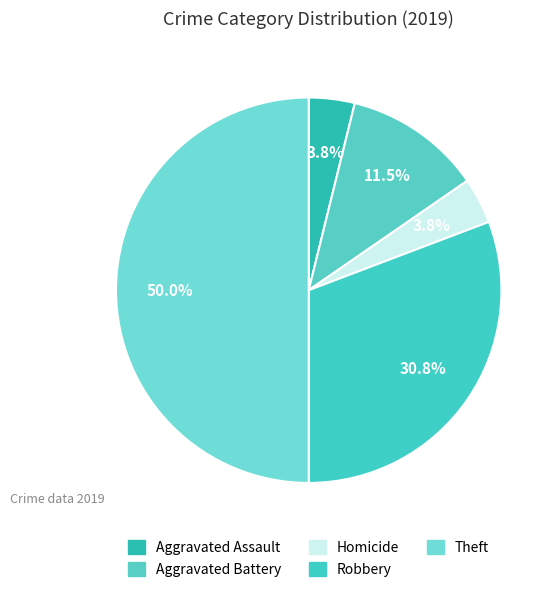

How many segments does this pie chart have?

5